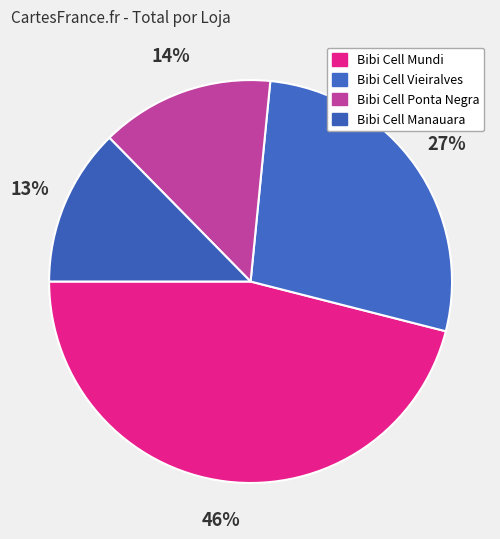

Does Bibi Cell Vieiralves represent more than half of the total?

No